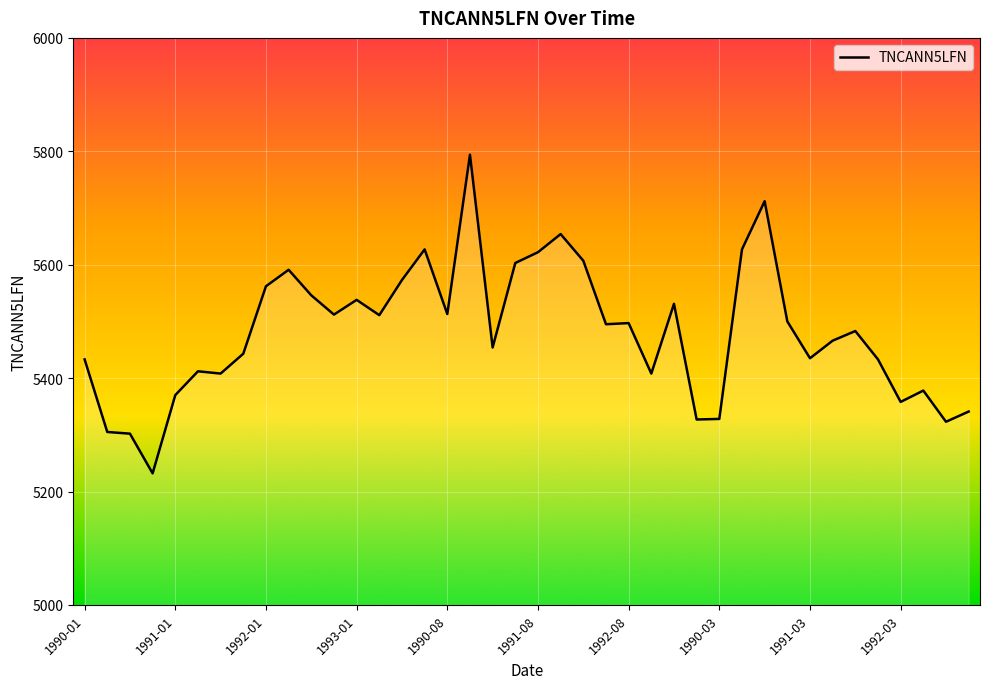

What is the maximum value shown in the chart?

5794